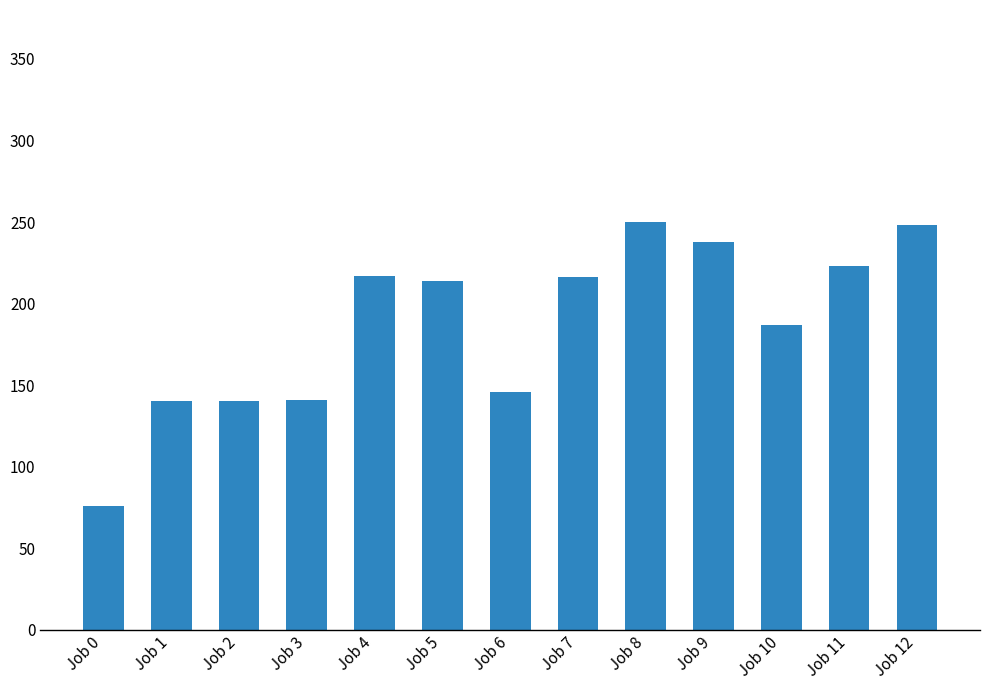

Read the value at Job 10, to the nearest 10.

190